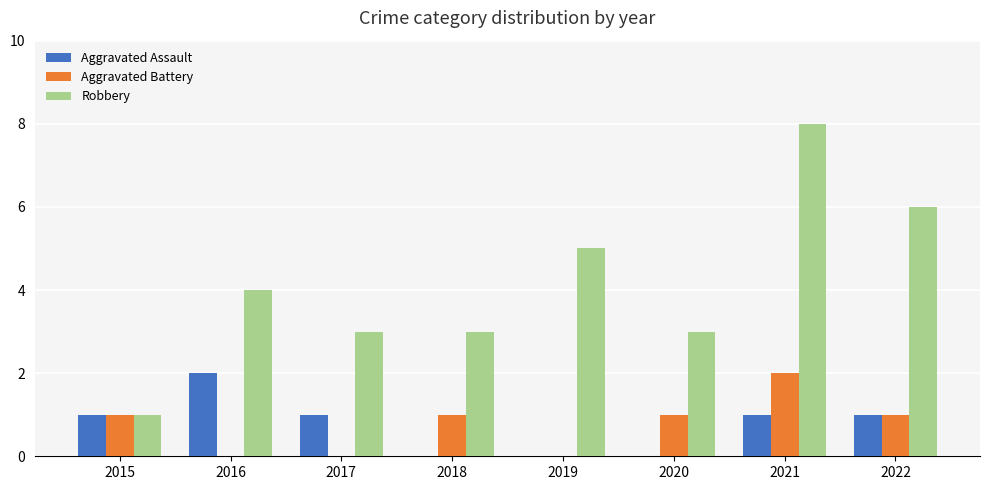

What is the sum of the Aggravated Battery values at 2015 and 2021?

3